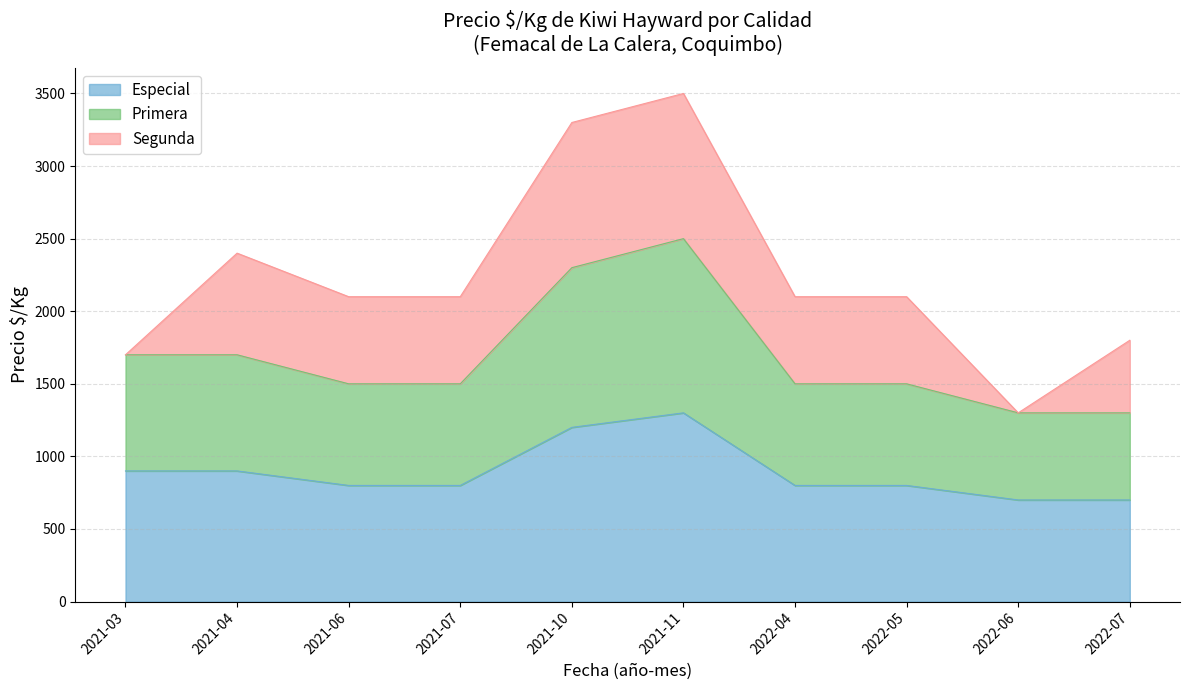

Where is the first local maximum for Primera?

2021-11